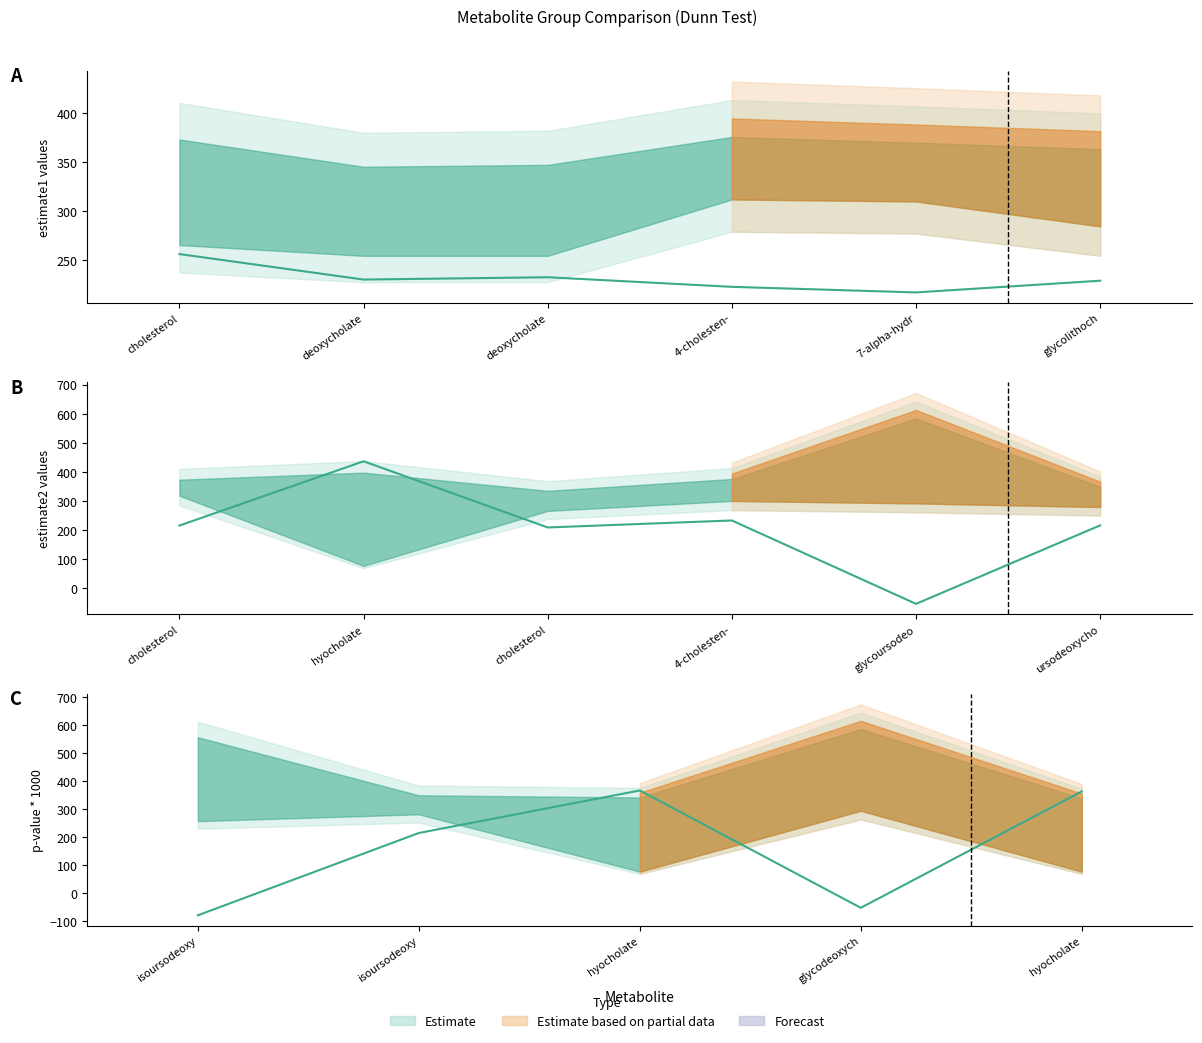

Is this an area chart (filled region under the line)?

No